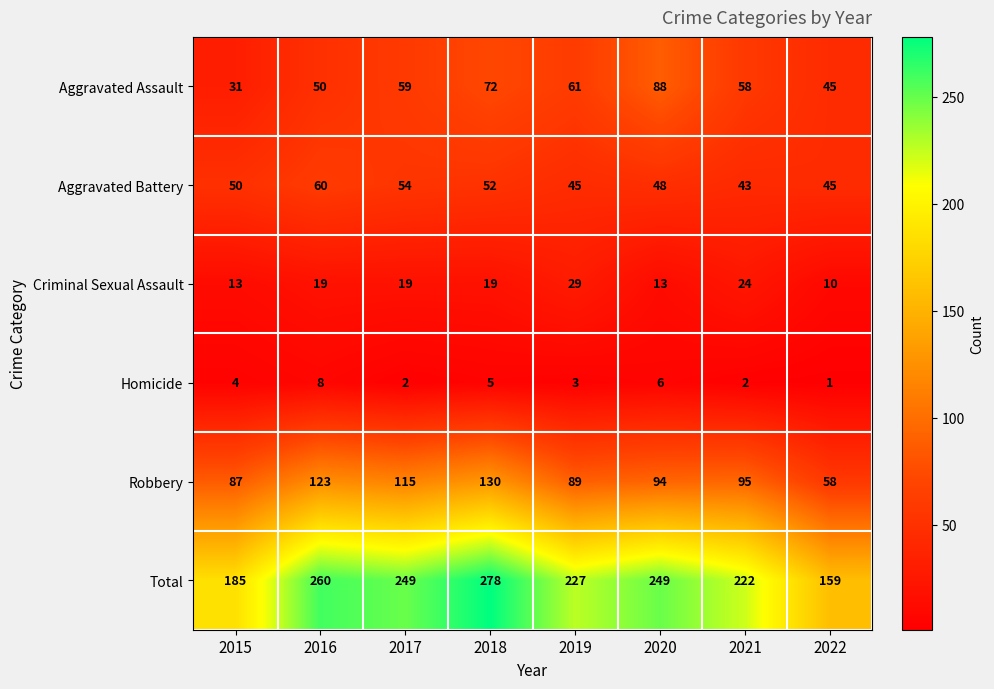

At which category is the sum across all series the highest?

2018